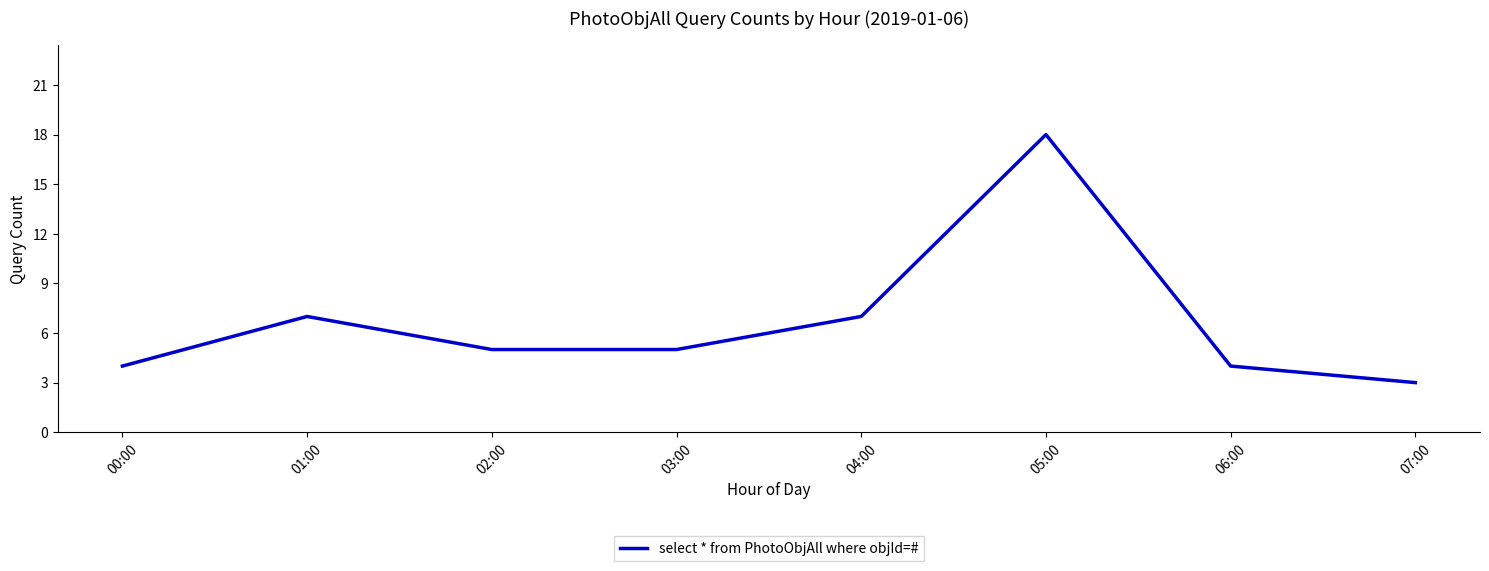

What position from the right is 03:00?

5